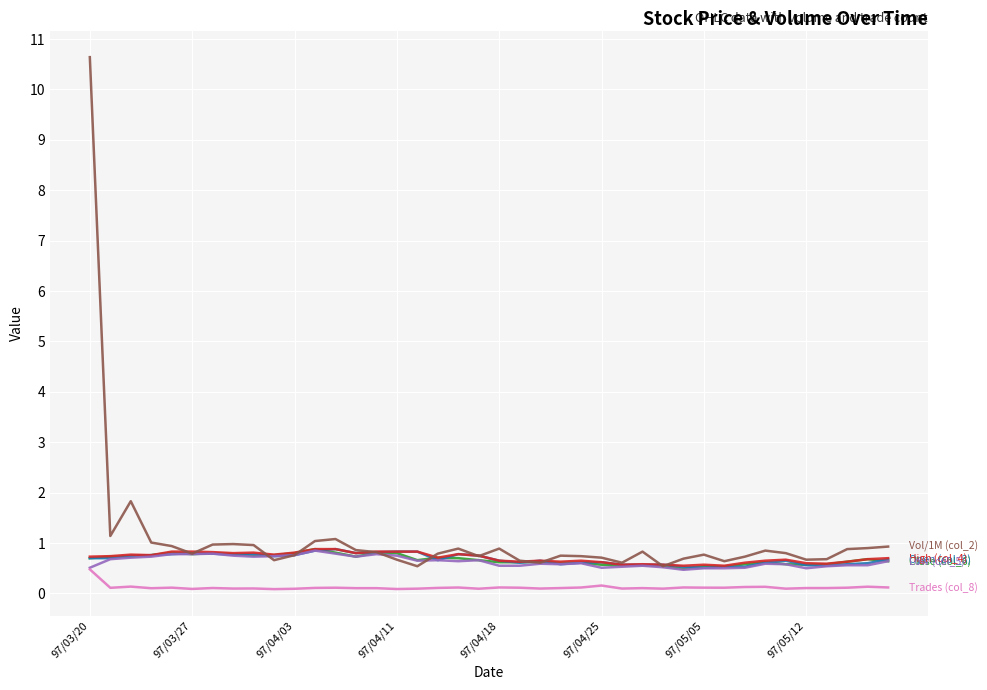

What is the greatest value displayed?

10.6